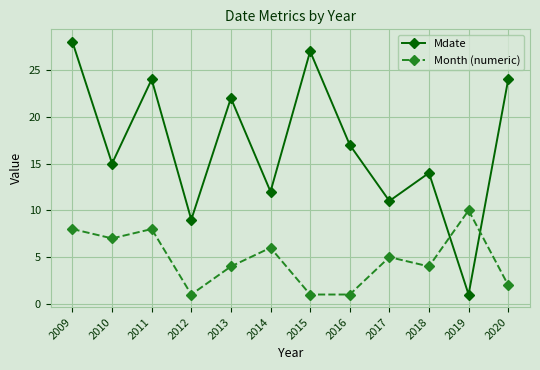

Where is the first local minimum for Mdate?

2010